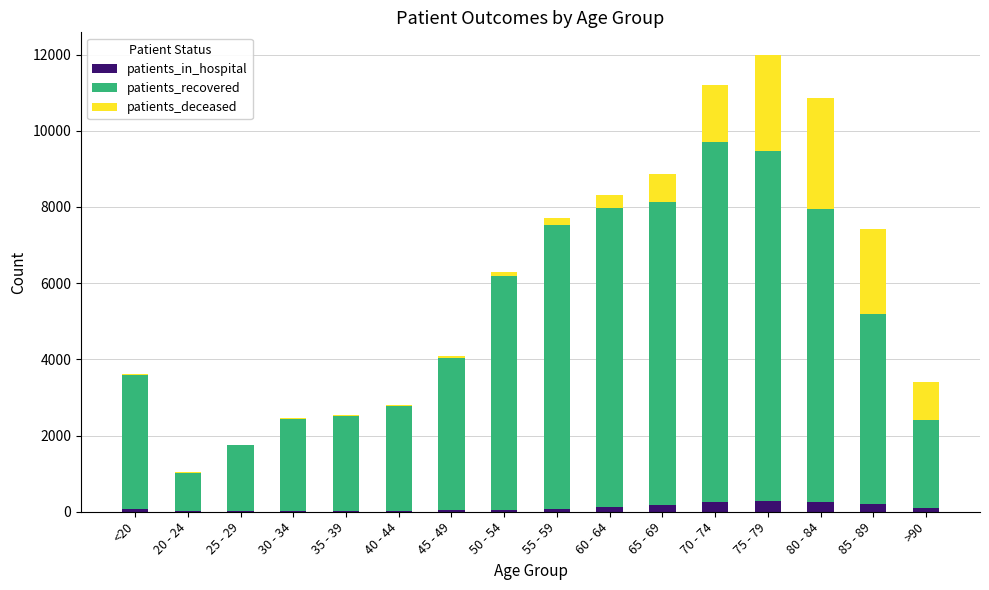

What is the highest value of the patients_in_hospital series?

277